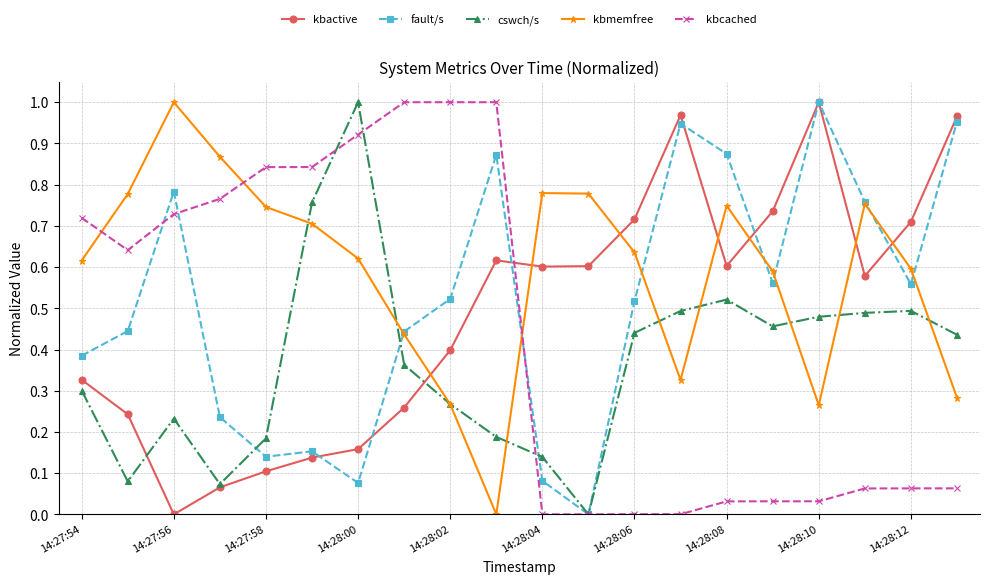

In cswch/s, how many points are higher than both neighbors (excluding endpoints)?

4